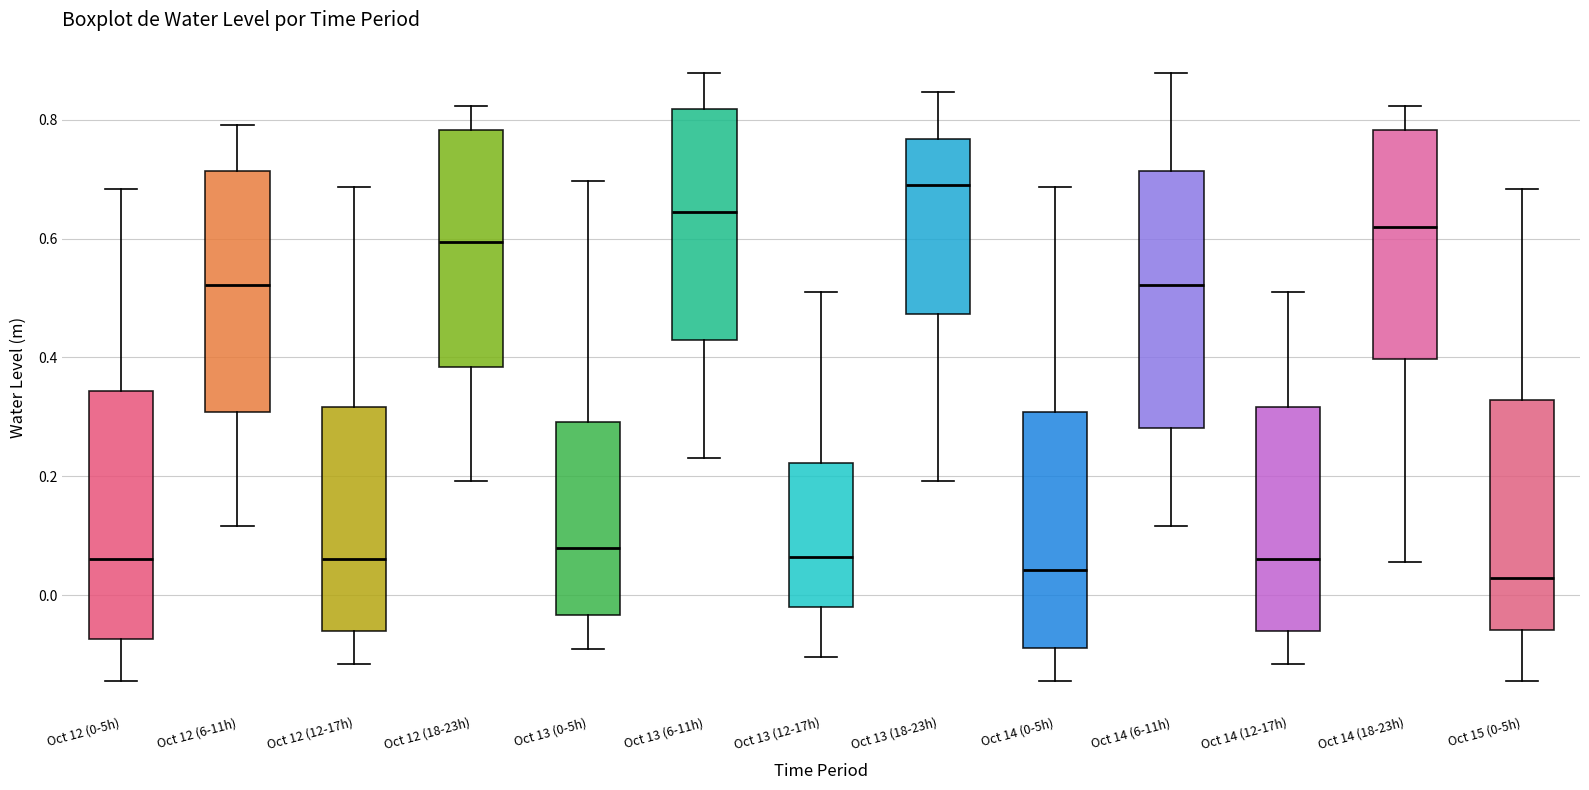

Reading left to right, transcribe this box plot: for each box, give where its median line is, the range the box spans, and where its two whiskers end, as read against the y-axis. The values are not printed on the chart, so give them approximately, as read against the axis.

Oct 12 (0-5h): median 0.06, box -0.08 to 0.34, whiskers -0.14 to 0.68
Oct 12 (6-11h): median 0.52, box 0.30 to 0.72, whiskers 0.12 to 0.80
Oct 12 (12-17h): median 0.06, box -0.06 to 0.32, whiskers -0.12 to 0.68
Oct 12 (18-23h): median 0.60, box 0.38 to 0.78, whiskers 0.20 to 0.82
Oct 13 (0-5h): median 0.08, box -0.04 to 0.30, whiskers -0.10 to 0.70
Oct 13 (6-11h): median 0.64, box 0.44 to 0.82, whiskers 0.24 to 0.88
Oct 13 (12-17h): median 0.06, box -0.02 to 0.22, whiskers -0.10 to 0.50
Oct 13 (18-23h): median 0.70, box 0.48 to 0.76, whiskers 0.20 to 0.84
Oct 14 (0-5h): median 0.04, box -0.08 to 0.30, whiskers -0.14 to 0.68
Oct 14 (6-11h): median 0.52, box 0.28 to 0.72, whiskers 0.12 to 0.88
Oct 14 (12-17h): median 0.06, box -0.06 to 0.32, whiskers -0.12 to 0.50
Oct 14 (18-23h): median 0.62, box 0.40 to 0.78, whiskers 0.06 to 0.82
Oct 15 (0-5h): median 0.02, box -0.06 to 0.32, whiskers -0.14 to 0.68